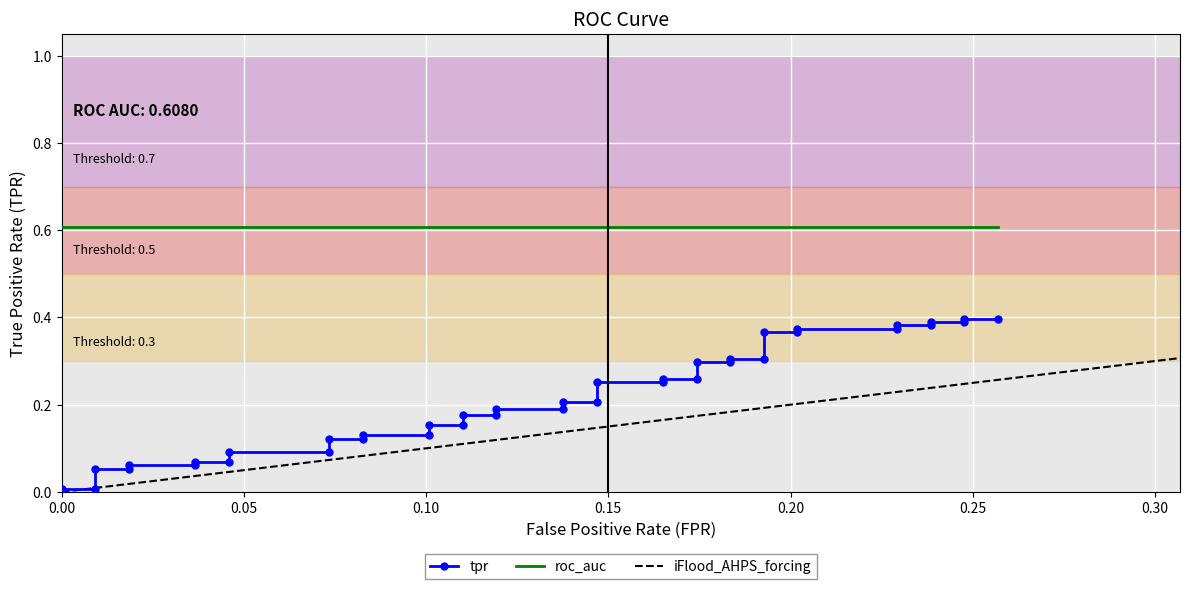

Reading left to right, list all the values displayed in this chart.

0.0	0.0	0.1	0.1	0.1	0.1	0.1	0.1	0.1	0.1	0.1	0.1	0.1	0.1	0.2	0.2	0.2	0.2	0.2	0.2	0.2	0.2	0.3	0.3	0.3	0.3	0.3	0.3	0.3	0.3	0.4	0.4	0.4	0.4	0.4	0.4	0.4	0.4	0.4	0.4